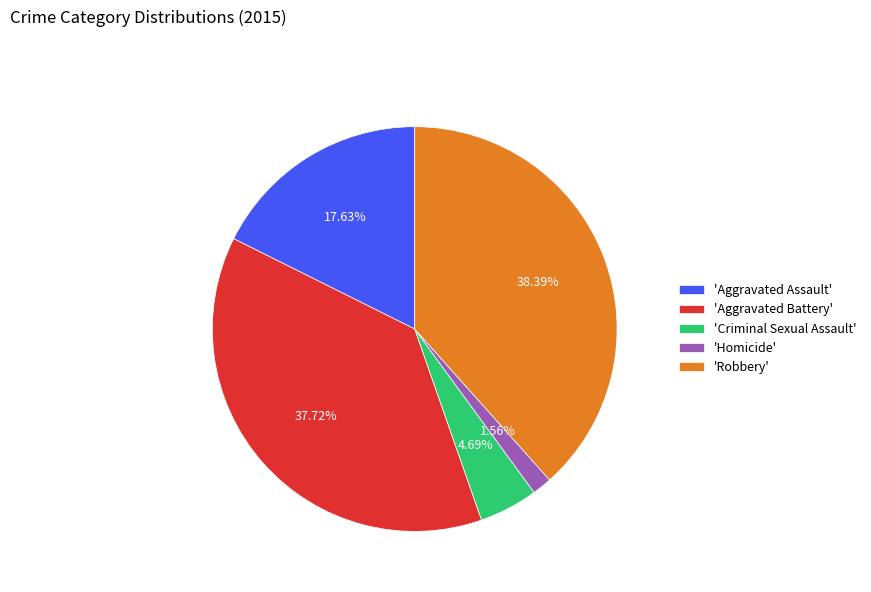

Count the number of slices in the pie.

5